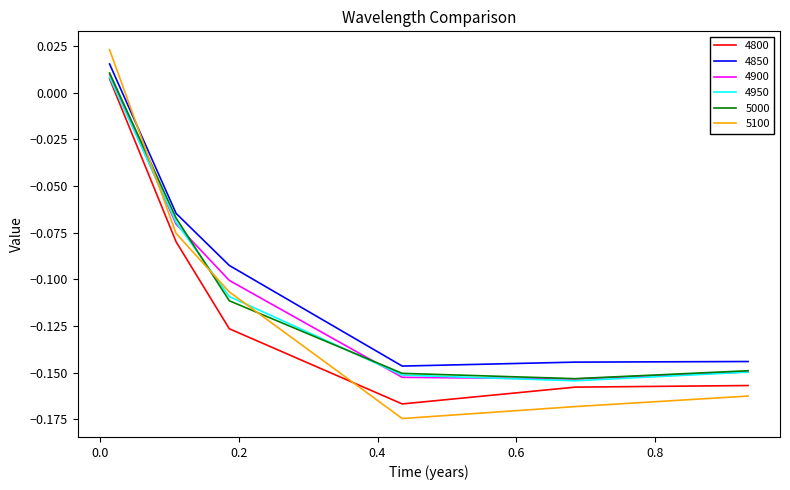

How many times do 5100 and 4850 cross each other?

1